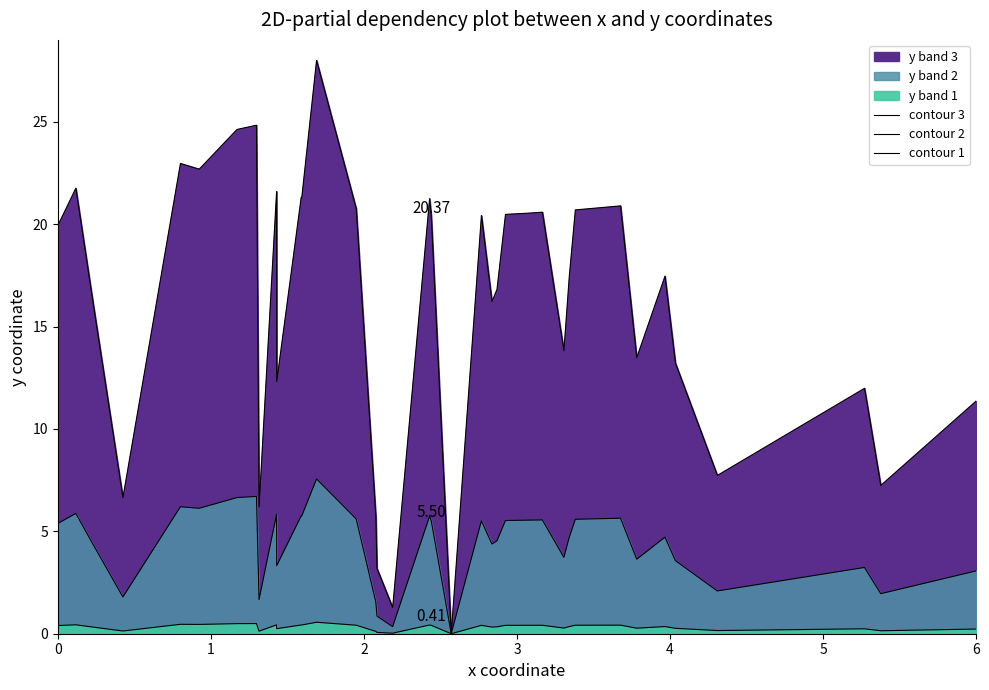

True or false: contour 3 and contour 1 intersect in this chart.

False